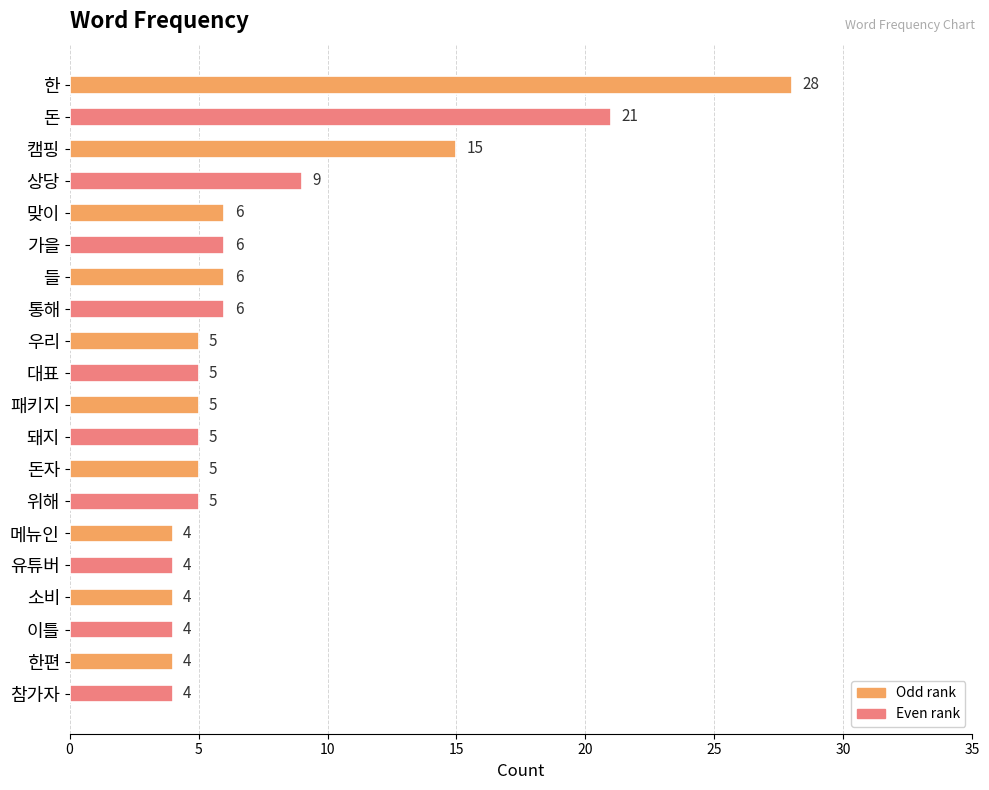

What is the greatest value displayed?

28